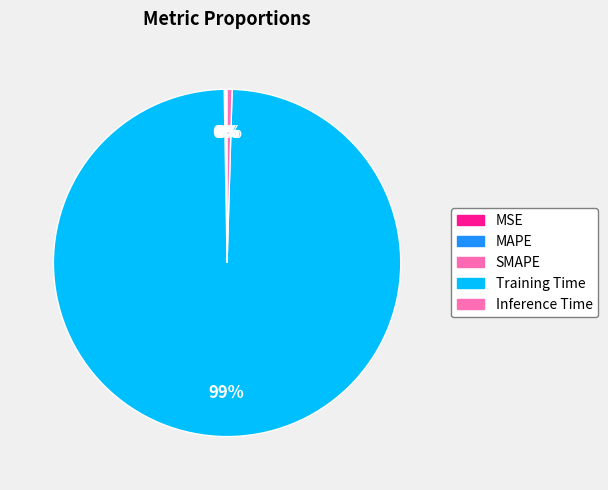

True or false: Training Time accounts for 99% of the total.

True